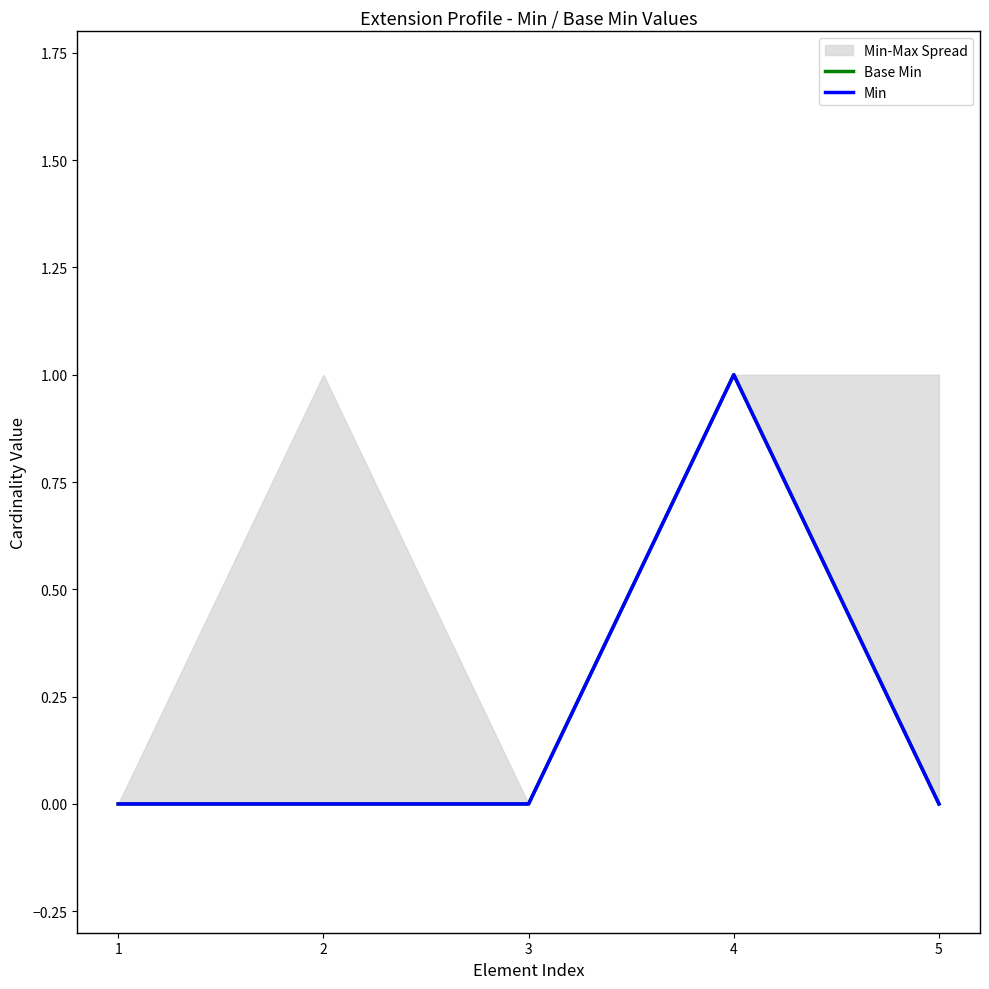

At which label does Min reach its minimum?

1